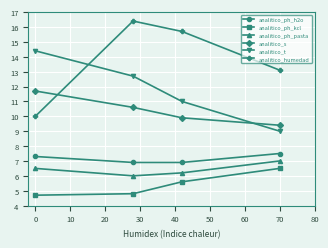

What is the difference between the maximum and minimum values in the analitico_humedad series?

6.4